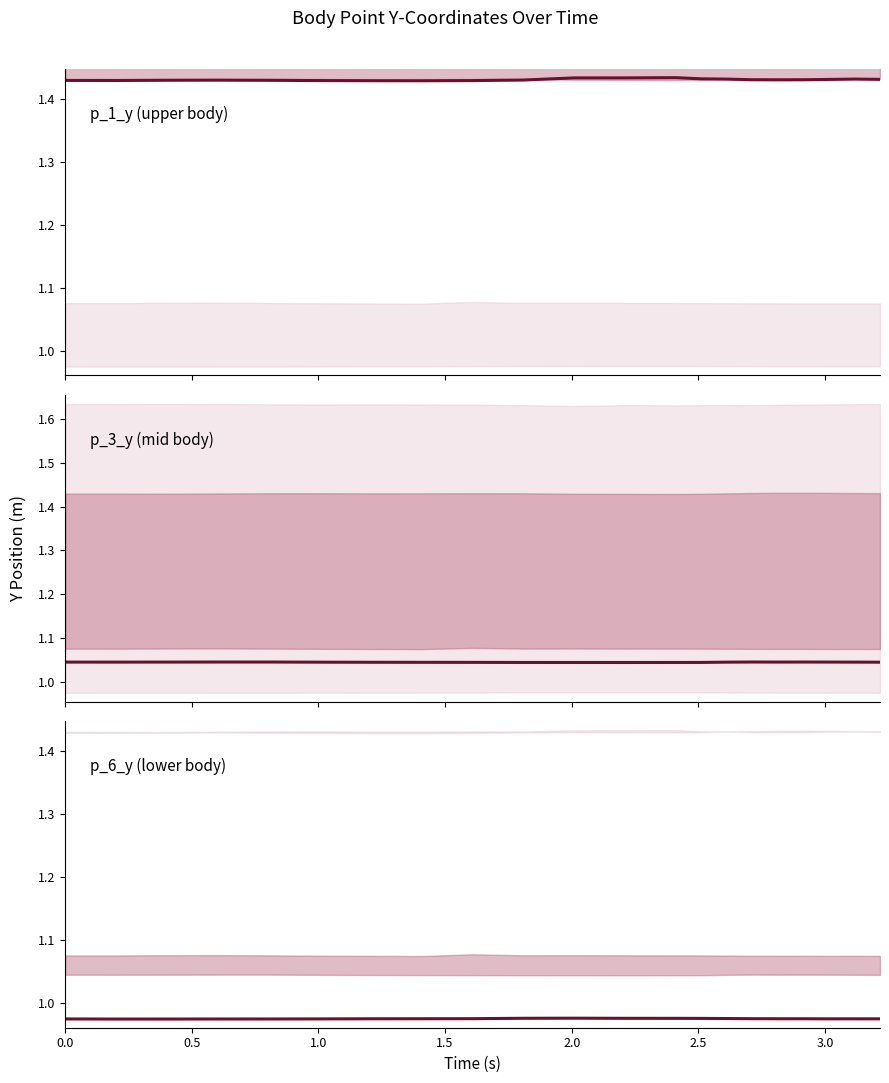

What are all the series names shown in the legend?

p_1_y, p_3_y, p_6_y